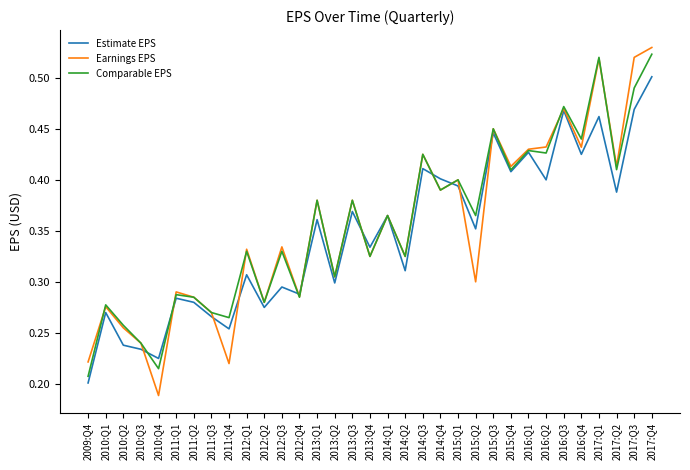

Rank the series at 2017:Q4 from highest to lowest value.

Earnings EPS, Comparable EPS, Estimate EPS